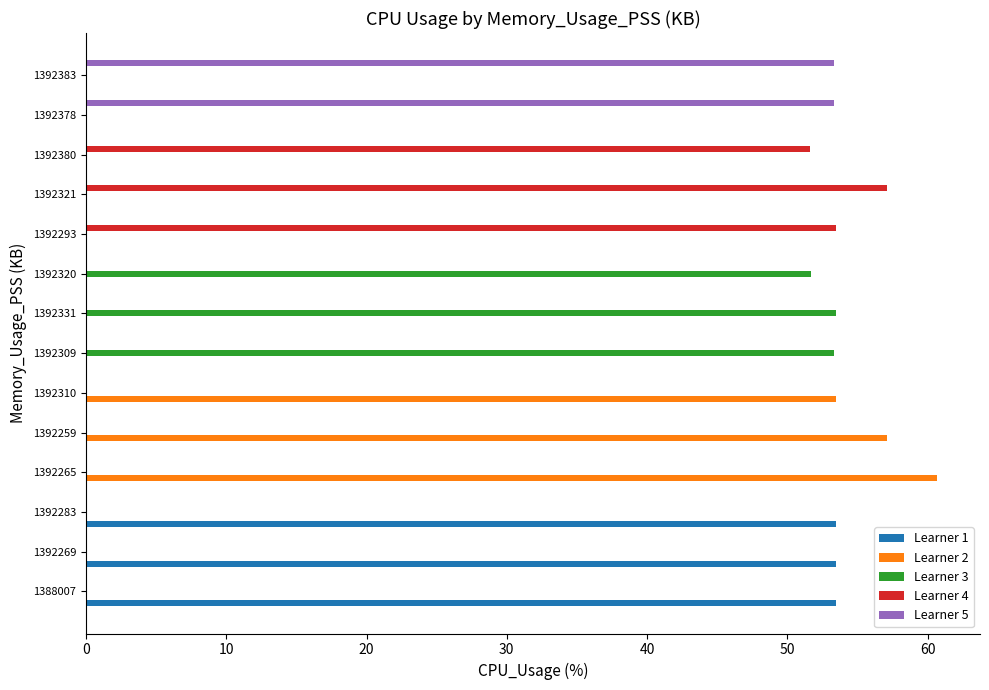

At which label is Learner 4 closest to 28?

1392380